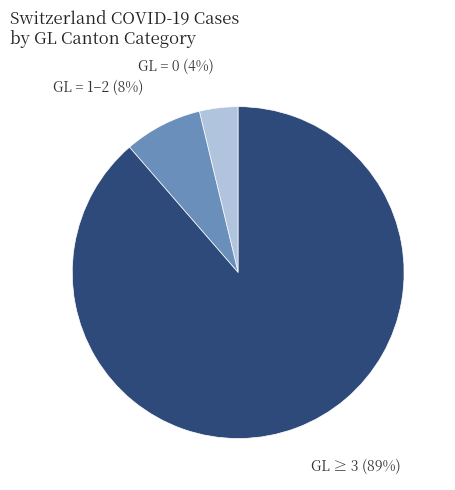

To the nearest percent, what is the average slice percentage?

33%